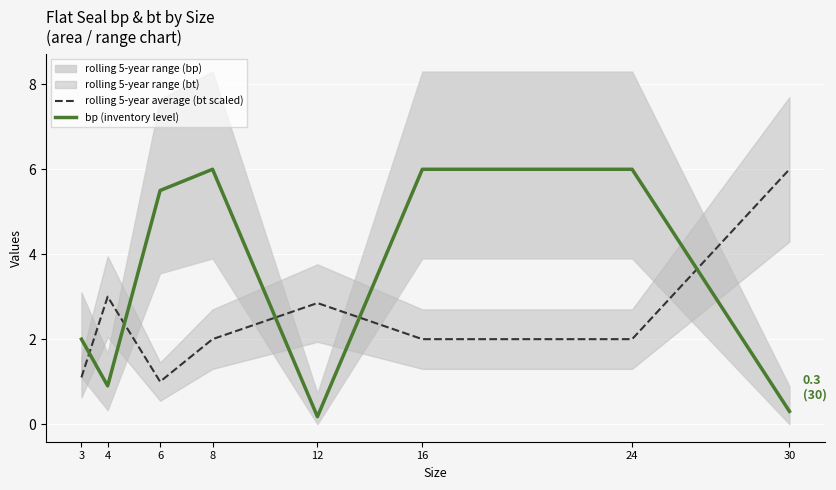

What is the sum of the bp (inventory level) values at 12 and 3?

2.2